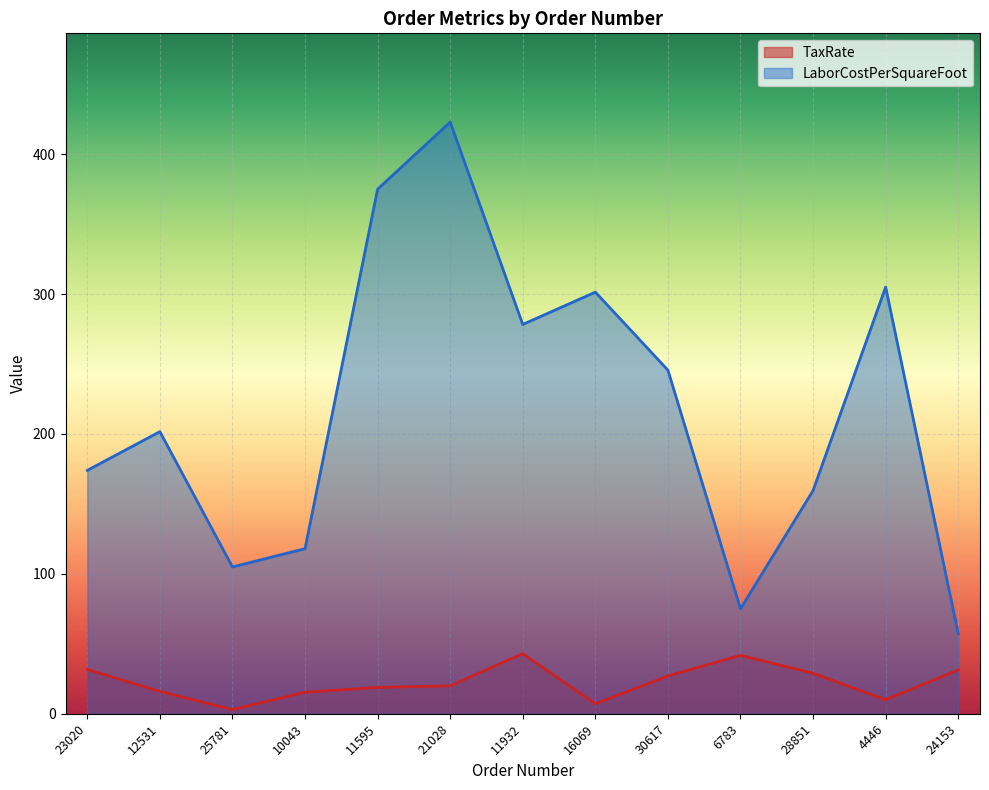

What is the difference between the highest and lowest values at 12531?

185.7